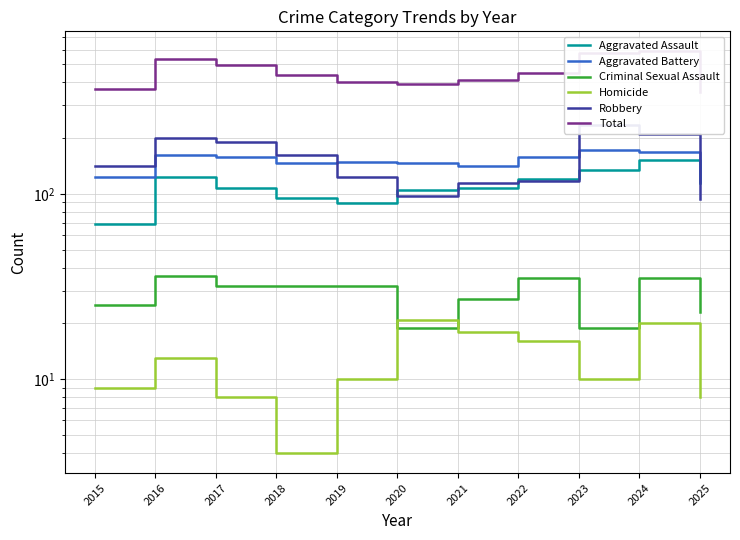

At 2022, list the series in order from largest to smallest.

Total, Aggravated Battery, Aggravated Assault, Robbery, Criminal Sexual Assault, Homicide